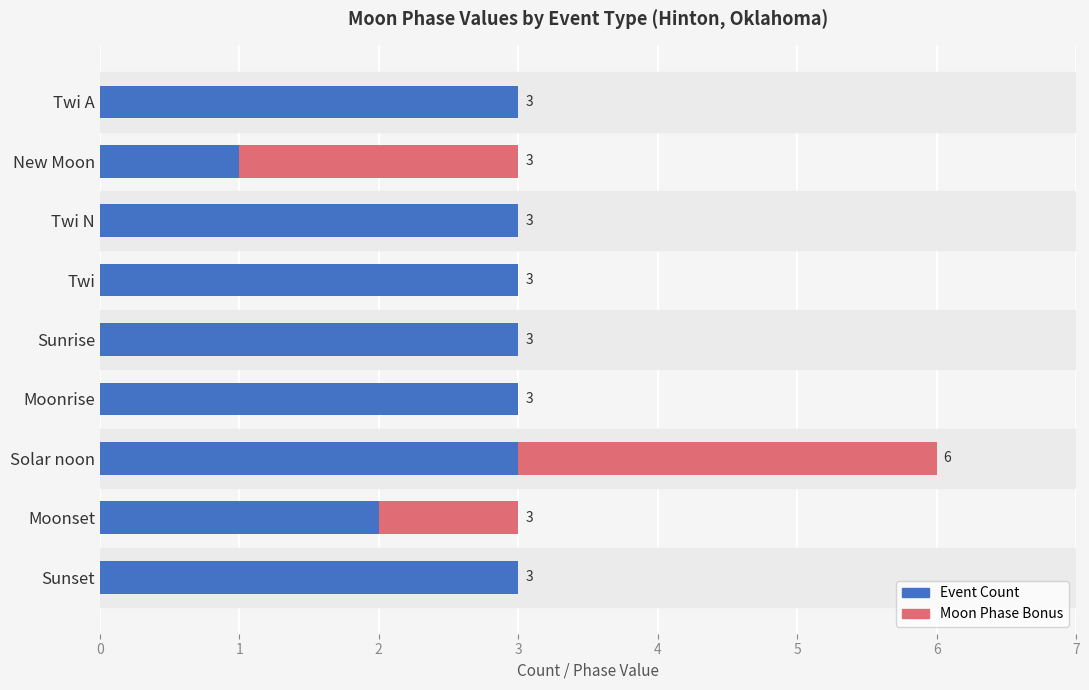

True or false: Event Count has a value of 3 at Twi.

True